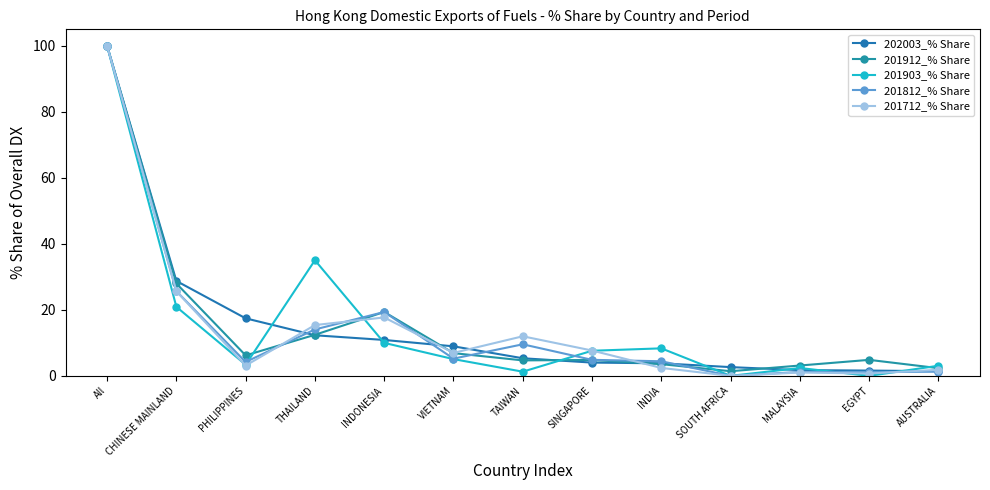

At which label does 202003_% Share reach its minimum?

AUSTRALIA